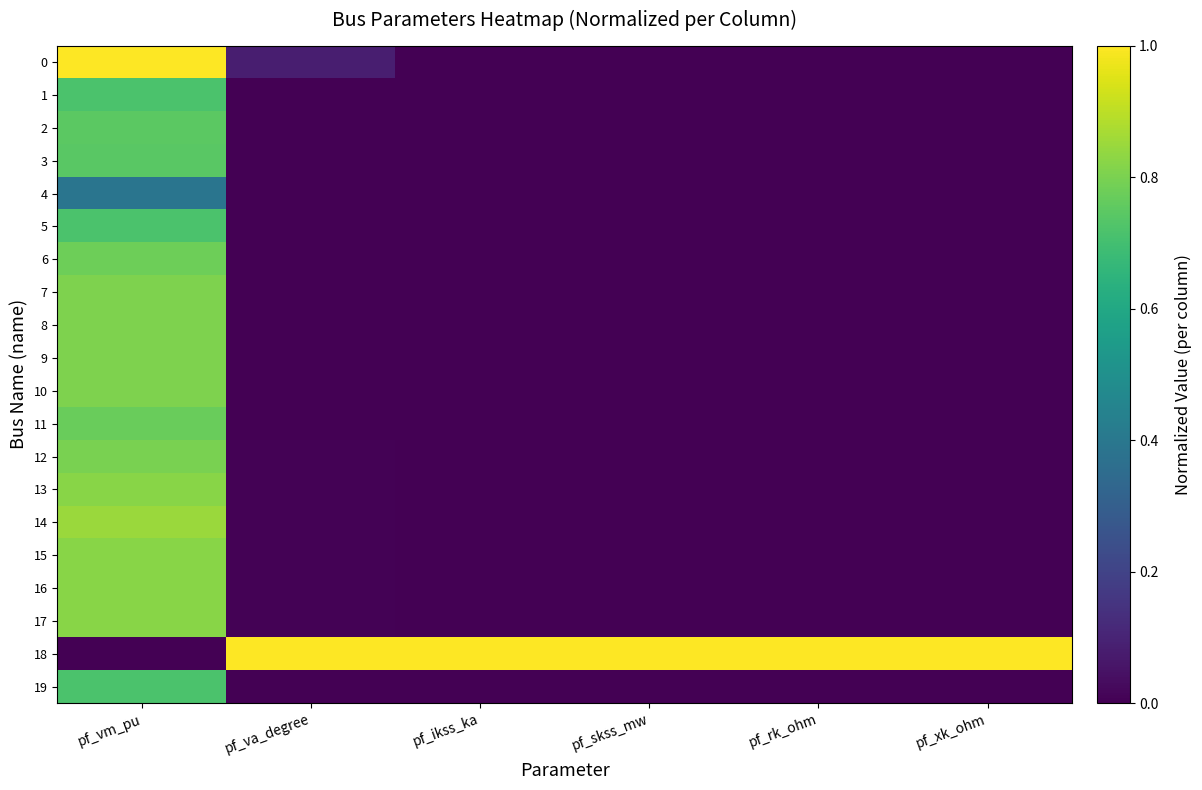

Rank the series by their maximum value, from highest to lowest.

0, 18, 14, 13, 15, 16, 17, 7, 8, 9, 10, 12, 6, 11, 2, 3, 19, 5, 1, 4